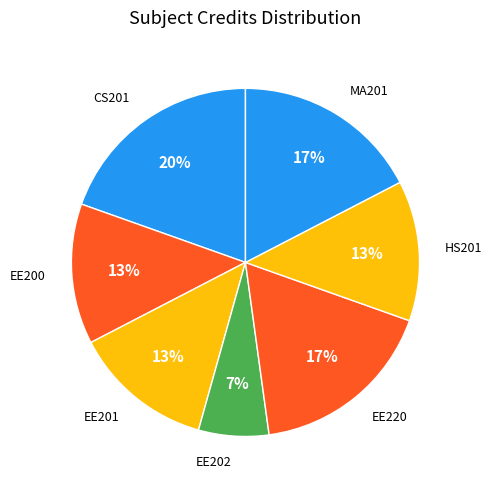

How many segments does this pie chart have?

7